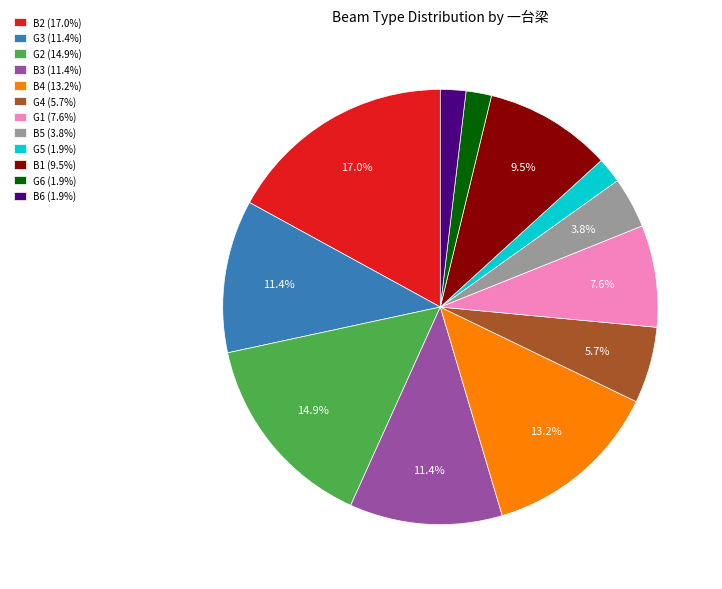

Count the number of slices in the pie.

12